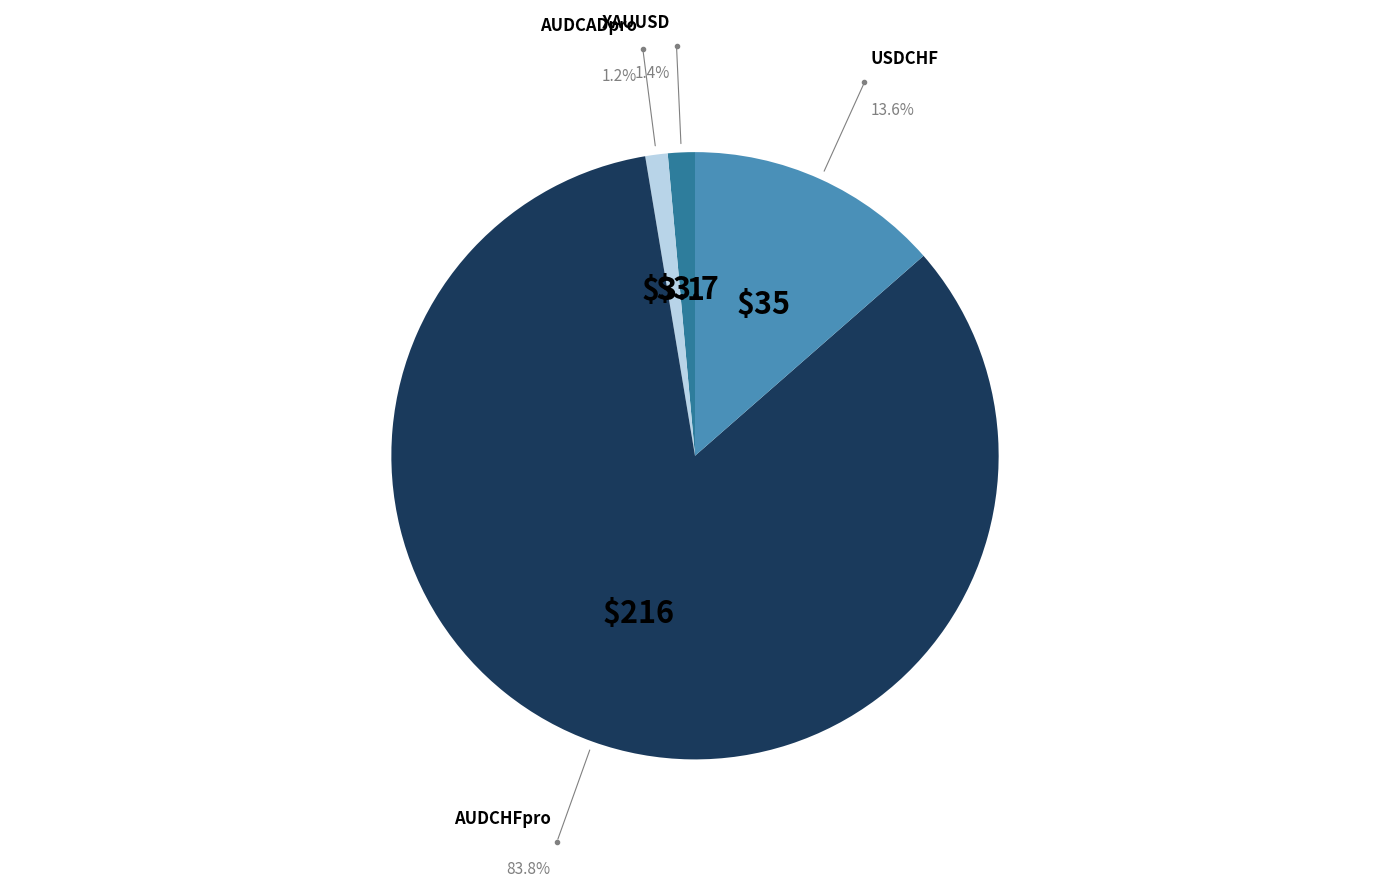

Is there any slice that represents more than half of the pie?

Yes